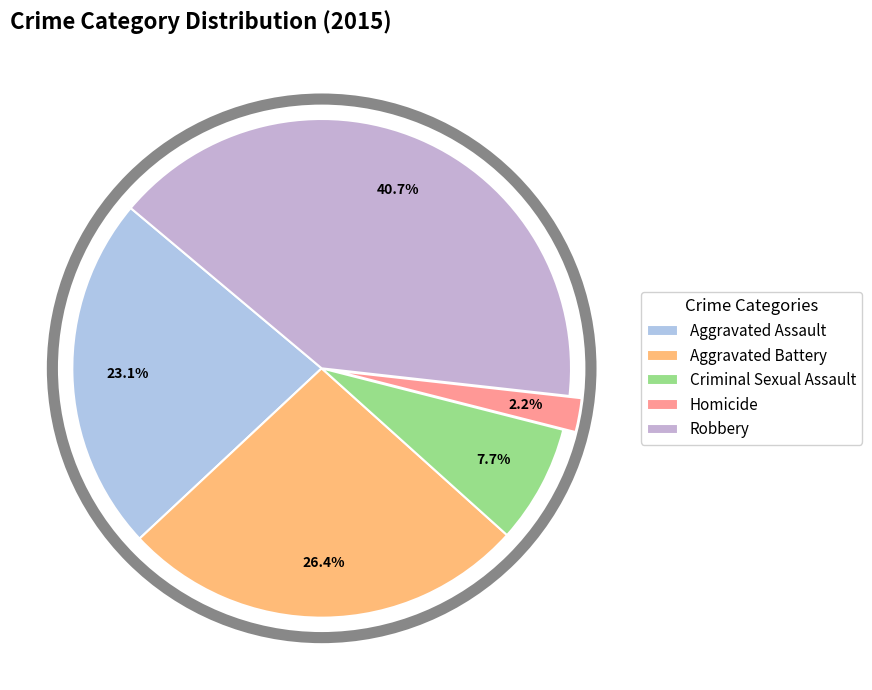

Does Homicide account for over 50% of the chart?

No